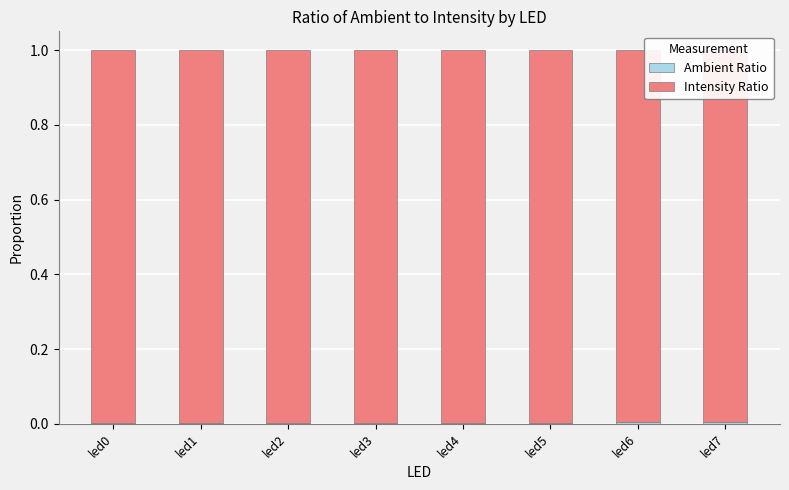

Which category has the lowest value across all series?

led2